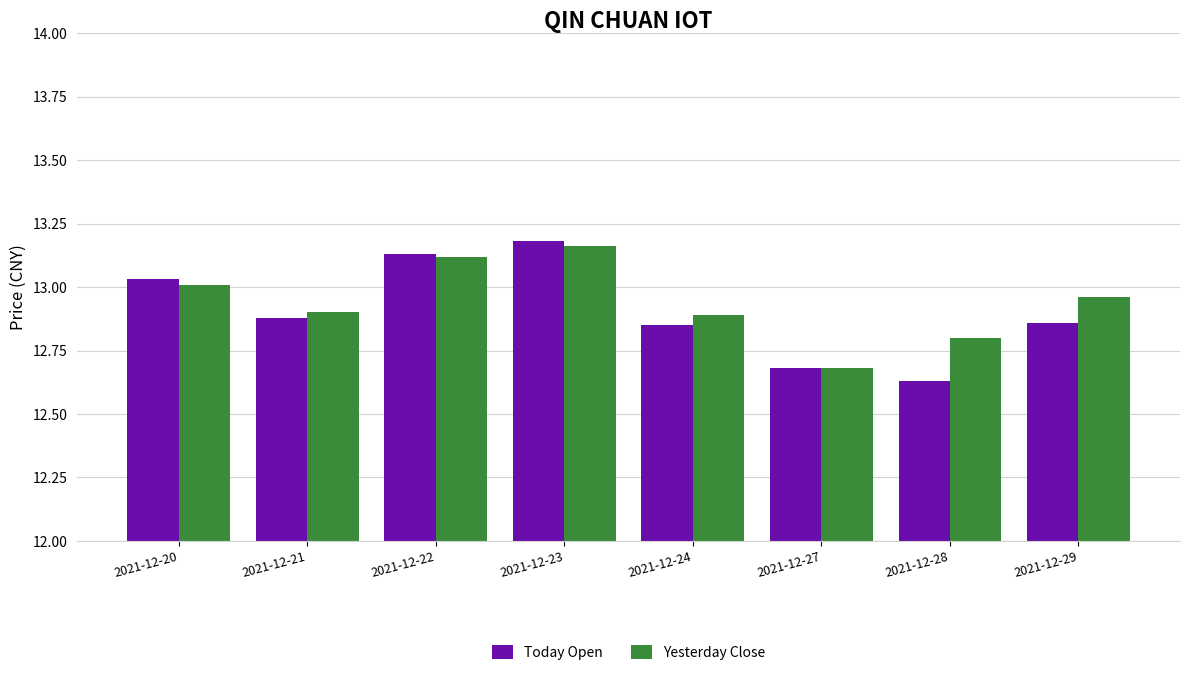

Is the value of Yesterday Close at 2021-12-20 greater than the value of Today Open at 2021-12-20?

No